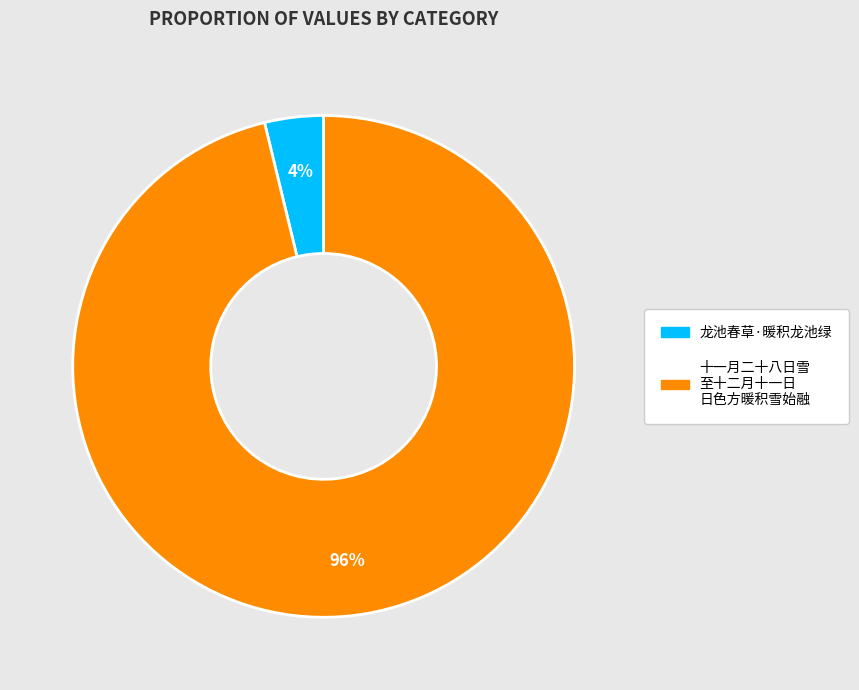

To the nearest percent, what is the difference between the largest and smallest slice percentages?

92%